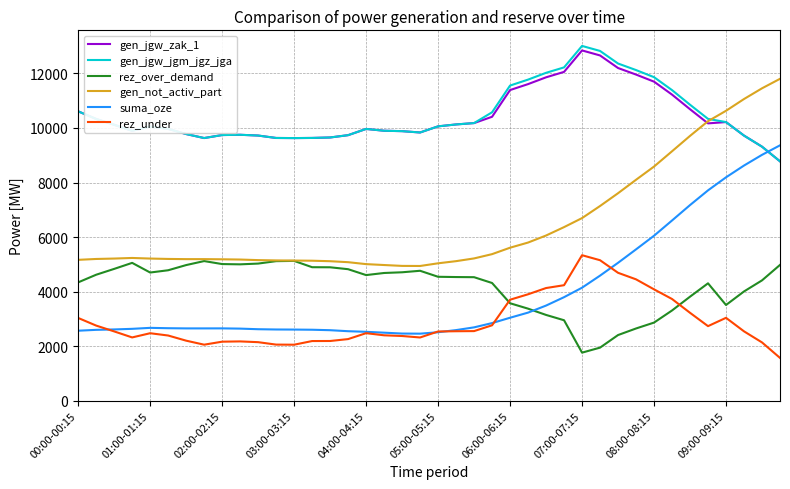

What is the maximum value shown in the chart?

13008